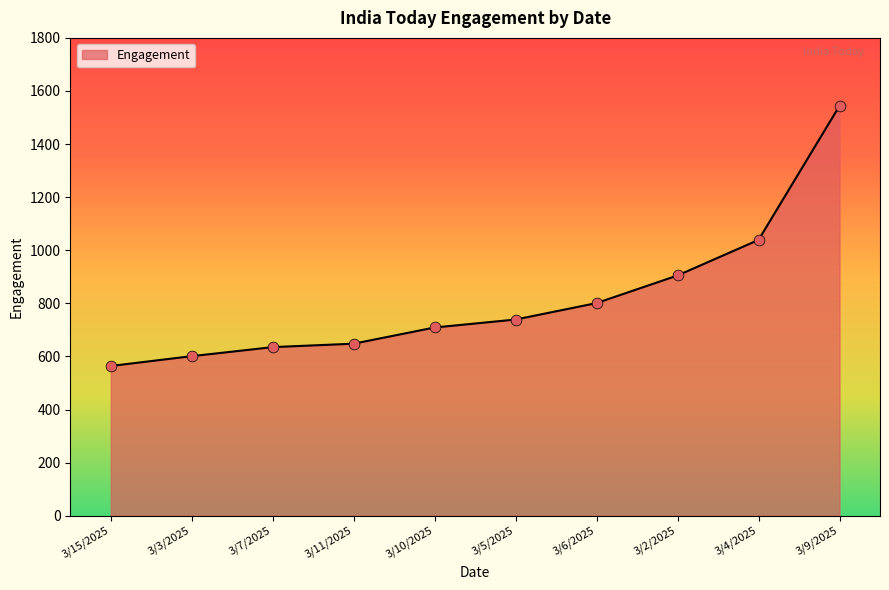

What is the change in value from 3/15/2025 to 3/9/2025?

+980